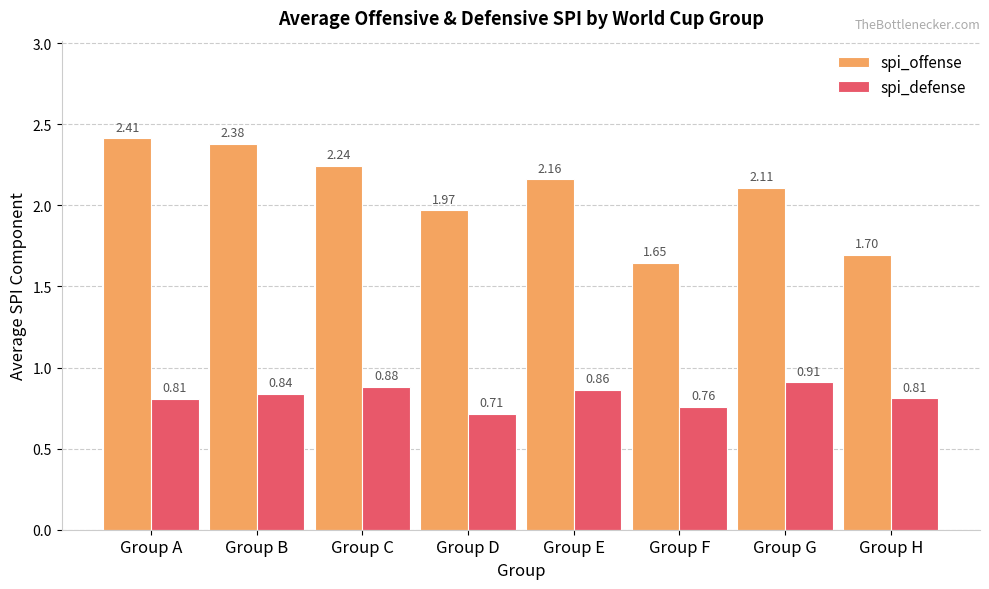

At which label does spi_offense reach its peak?

Group A